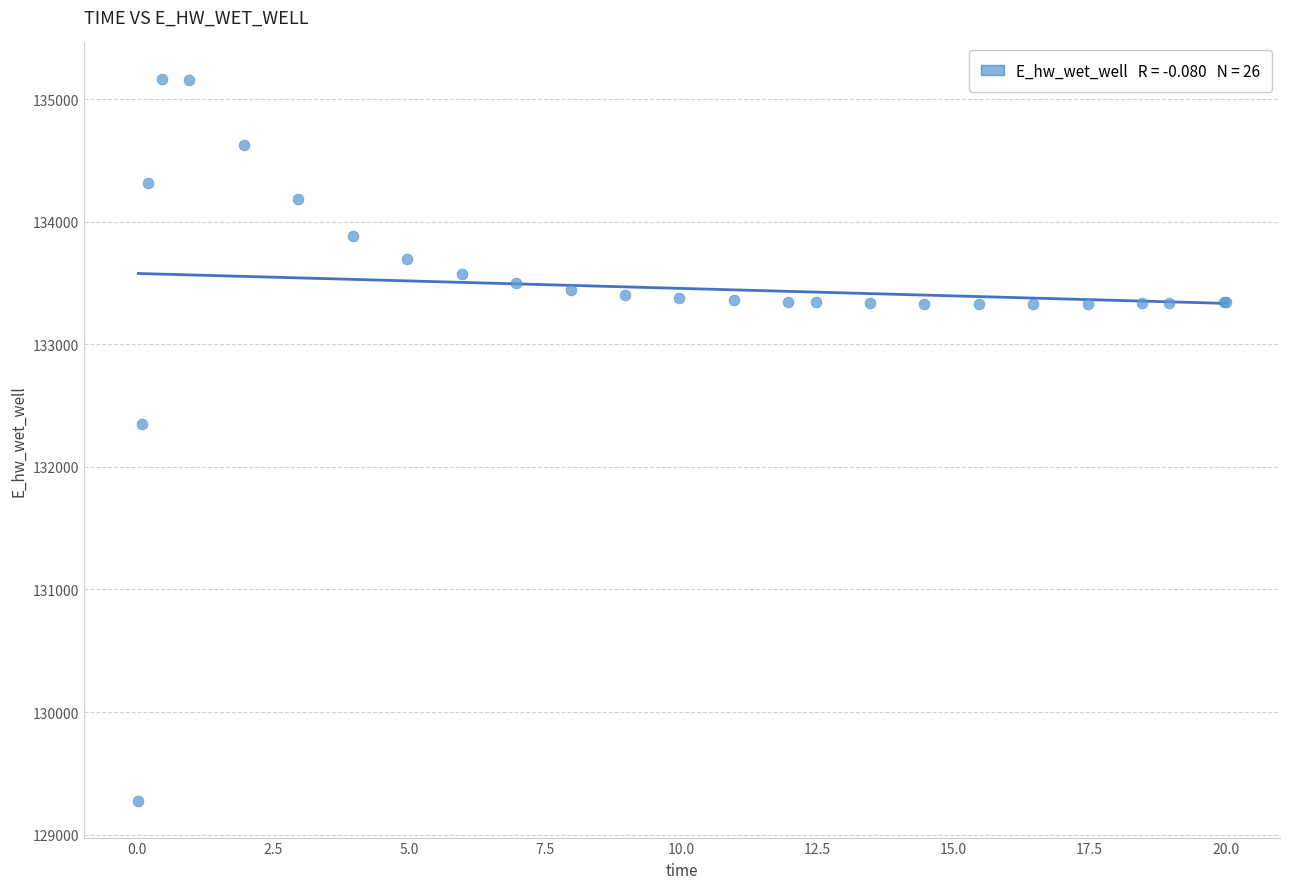

What Y value in the scatter plot is closest to 132219?

132348.7